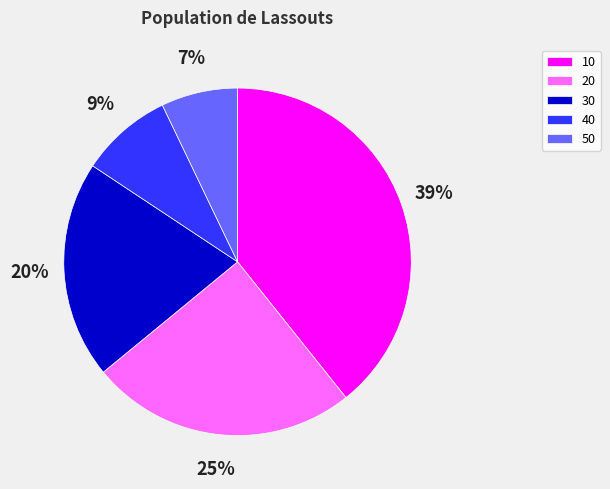

How many slices are in this pie chart?

5